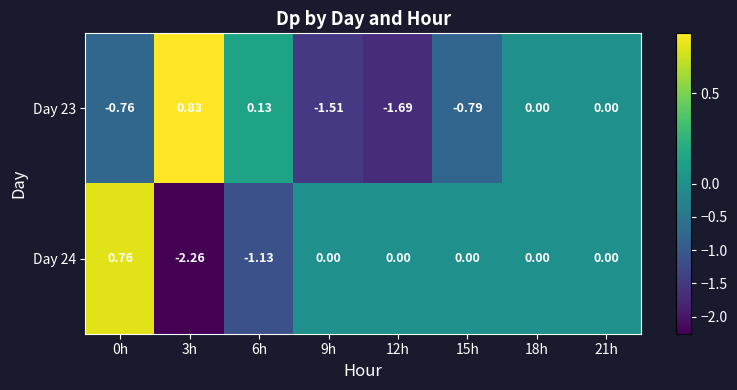

Is the value of Day 24 at 0h greater than the value of Day 23 at 0h?

Yes